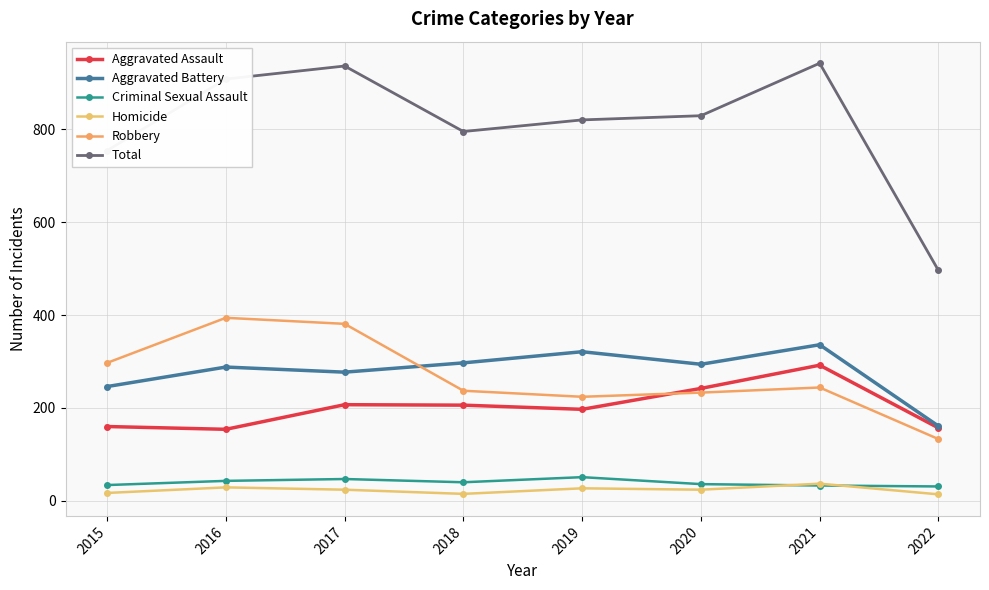

Reading left to right, what are all the values shown in this chart?

Aggravated Assault: 2015=160	2016=154	2017=207	2018=206	2019=197	2020=242	2021=292	2022=157
Aggravated Battery: 2015=246	2016=288	2017=277	2018=297	2019=321	2020=294	2021=336	2022=161
Criminal Sexual Assault: 2015=34	2016=43	2017=47	2018=40	2019=51	2020=36	2021=33	2022=31
Homicide: 2015=17	2016=29	2017=24	2018=15	2019=27	2020=24	2021=37	2022=14
Robbery: 2015=297	2016=394	2017=381	2018=237	2019=224	2020=233	2021=244	2022=133
Total: 2015=754	2016=908	2017=936	2018=795	2019=820	2020=829	2021=942	2022=496